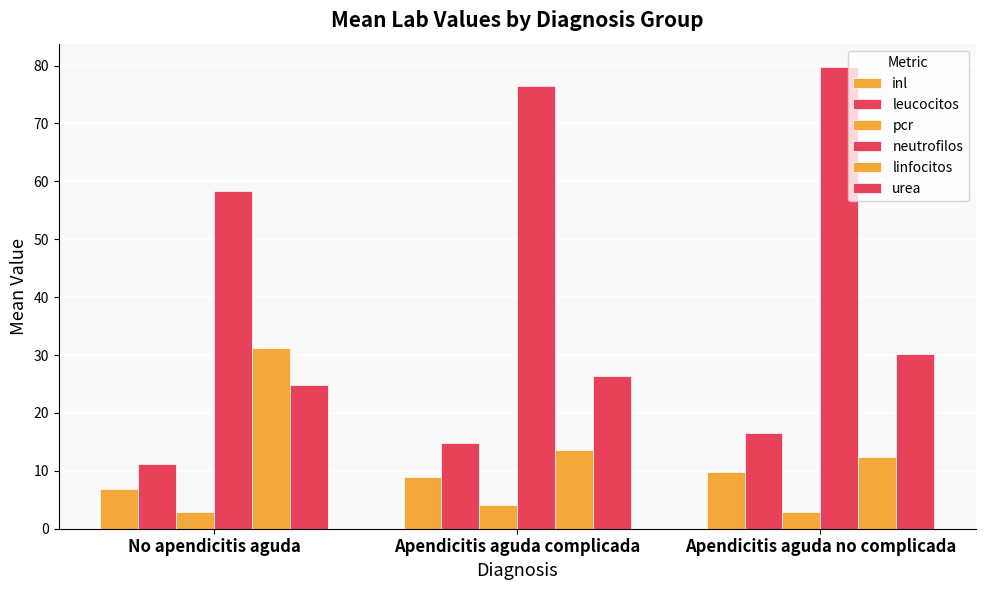

What position from the left is No apendicitis aguda?

1